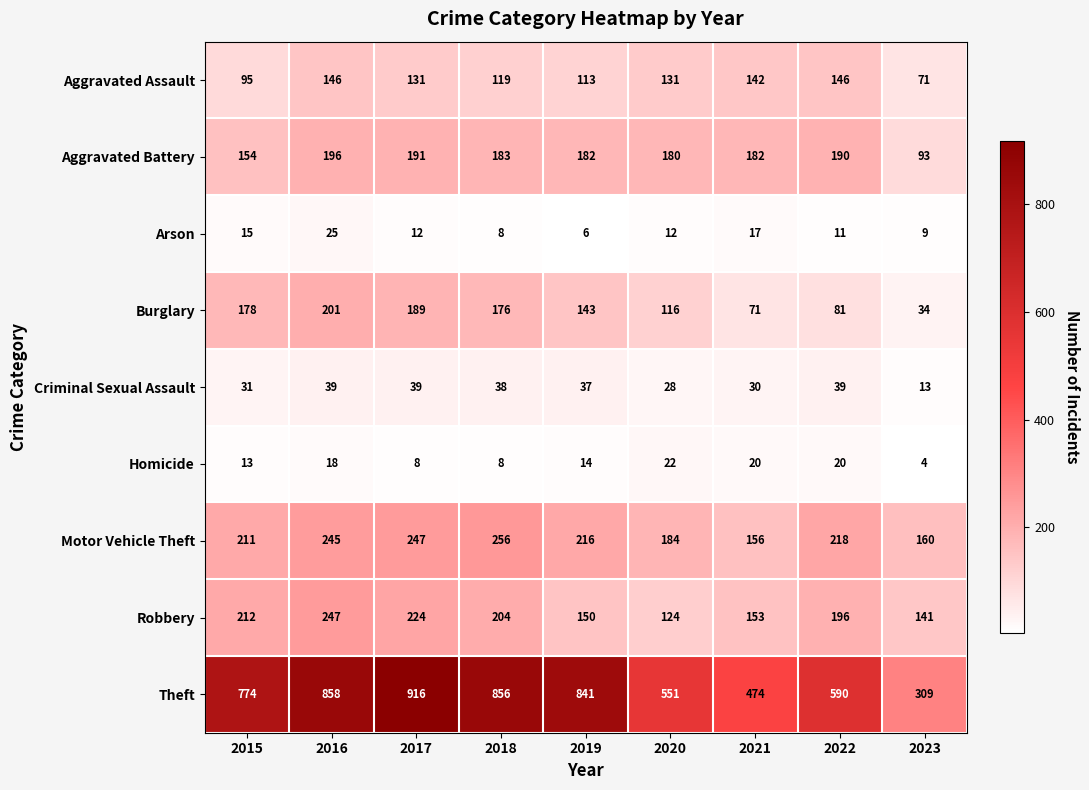

What is the minimum value shown in the chart?

4